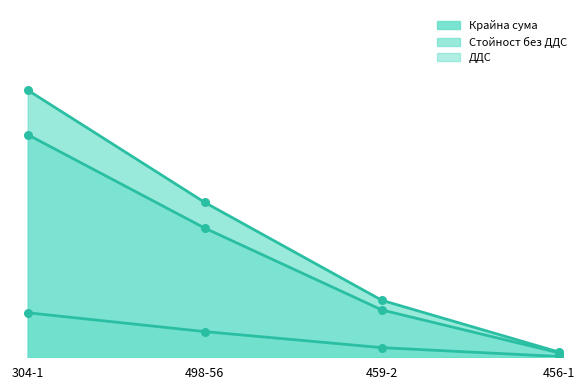

Is the value of Стойност без ДДС at 456-1 greater than the value of Крайна сума at 456-1?

No